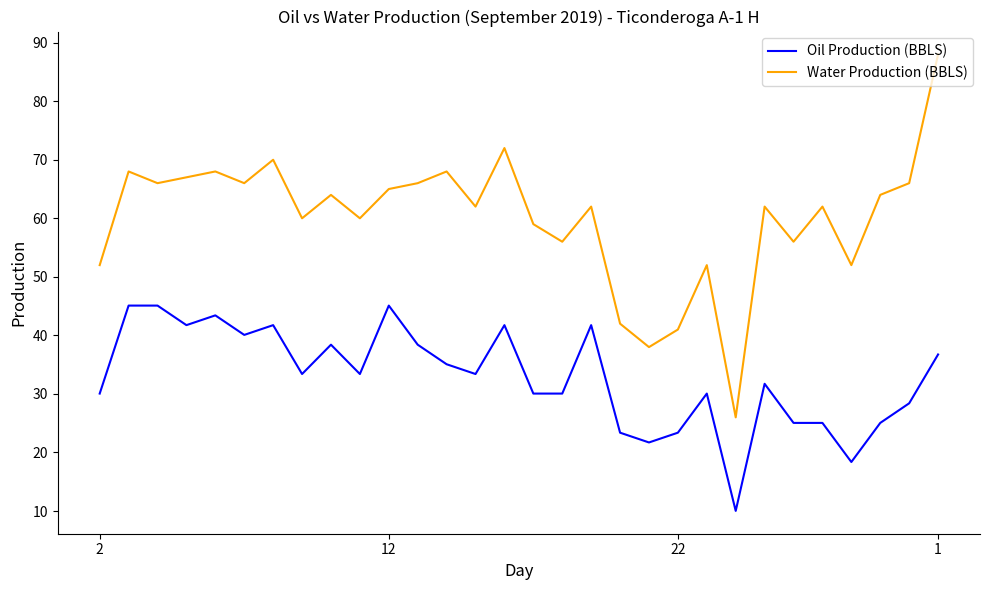

Which series has the largest total across all categories?

Water Production (BBLS)